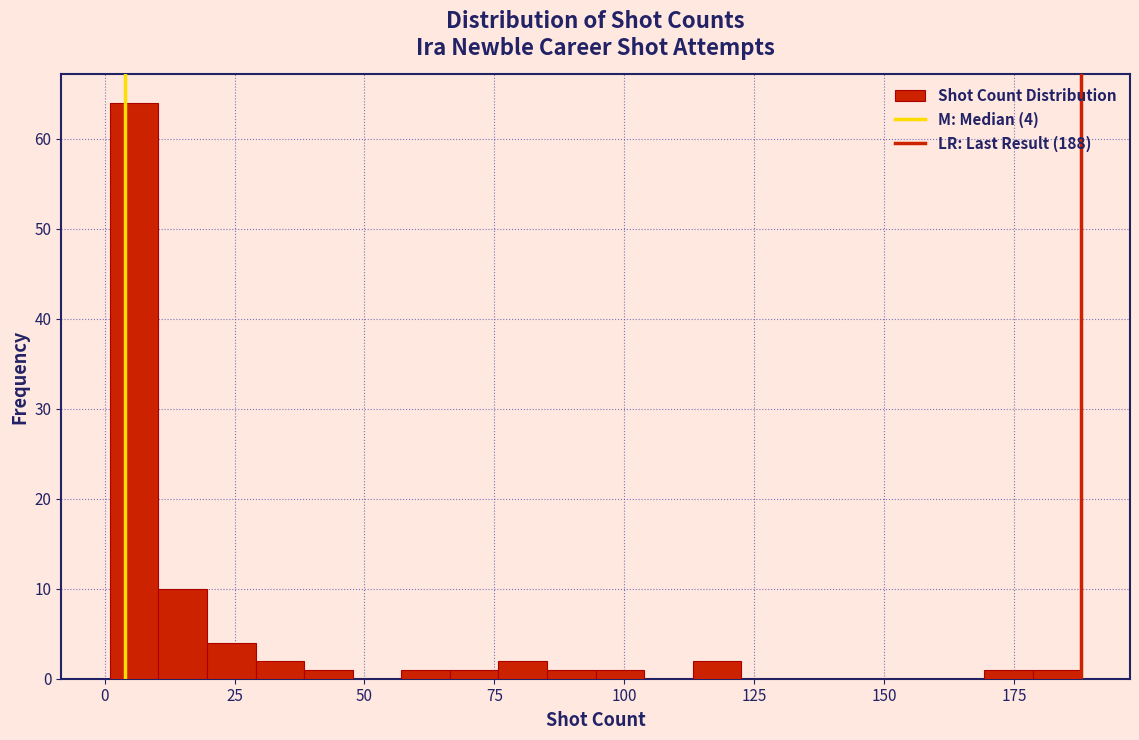

Around what value on the x-axis is the tallest bar? Give the approximate position of its centre, as read against the axis.

5